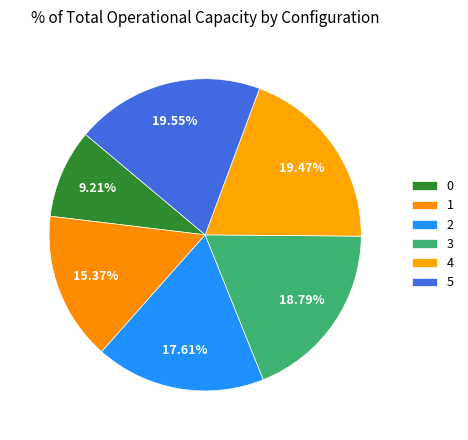

Which slice is the largest?

5